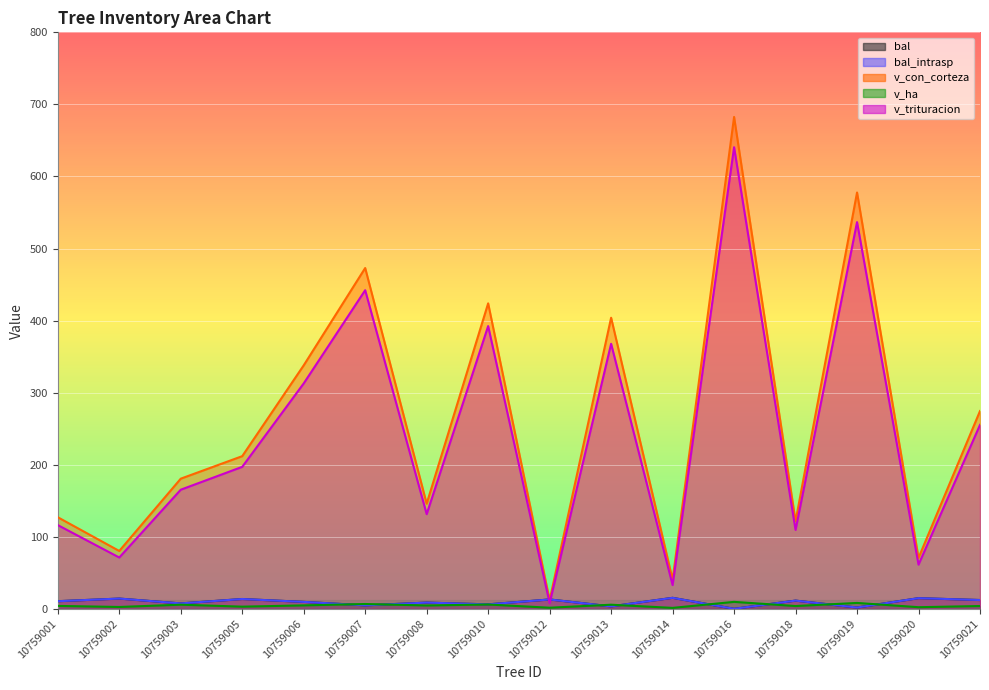

What are all the series names shown in the legend?

bal, bal_intrasp, v_con_corteza, v_ha, v_trituracion